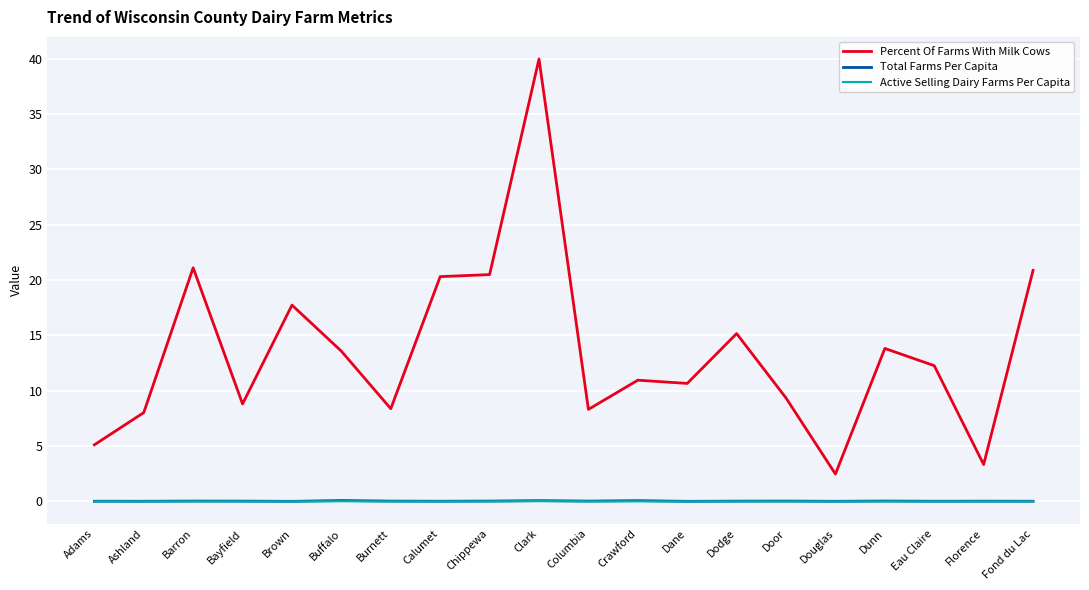

Between Adams and Florence, which series saw the biggest shift?

Percent Of Farms With Milk Cows